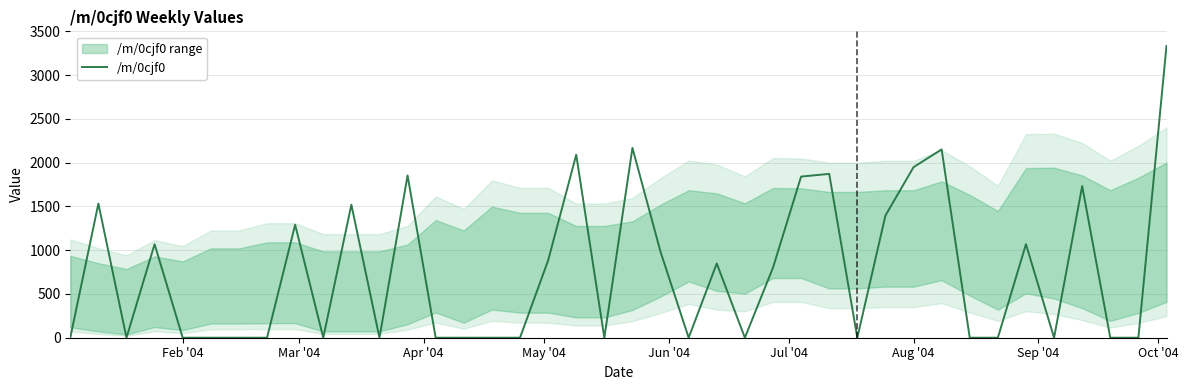

Does the chart have visible grid lines?

Yes